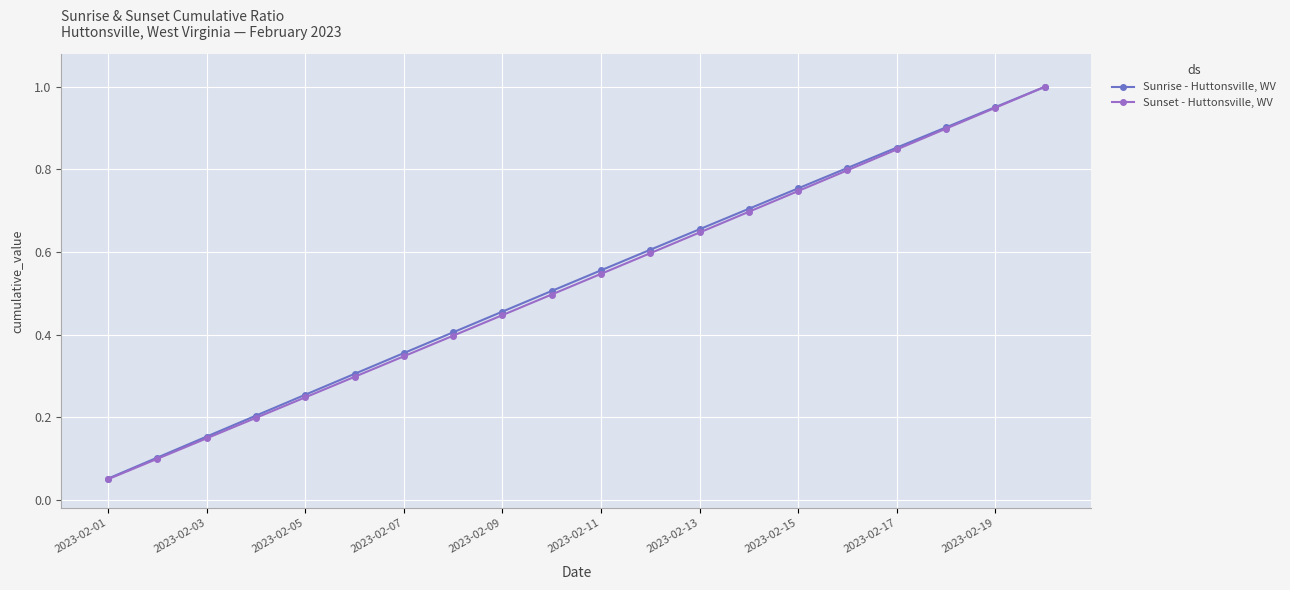

True or false: Sunrise - Huttonsville, WV has more than 1 interior local peaks.

False